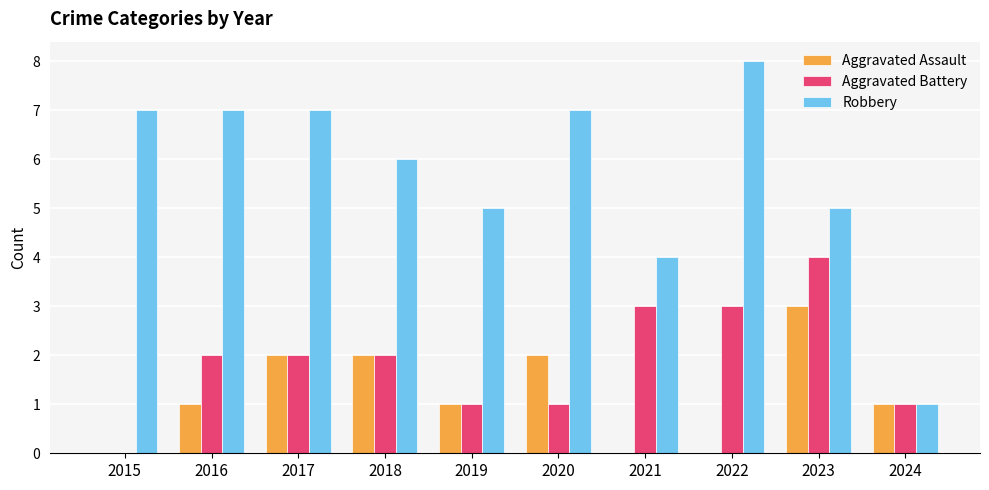

True or false: Aggravated Battery has a value of 1 at 2024.

True